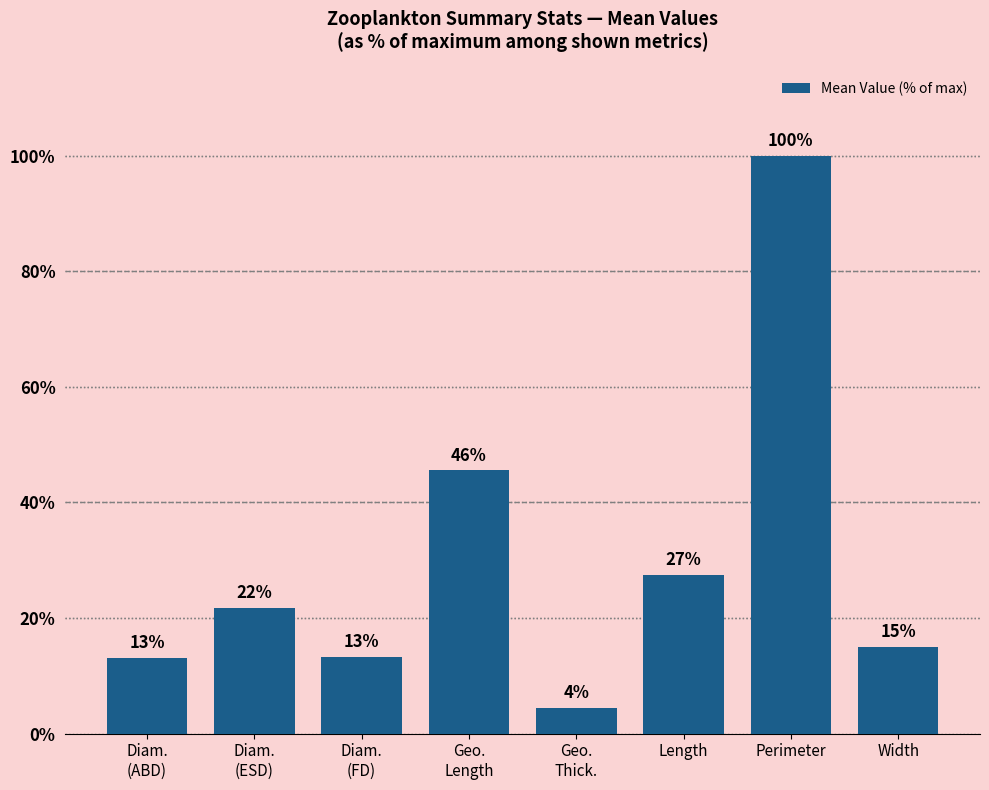

What is the minimum value shown in the chart?

4.4